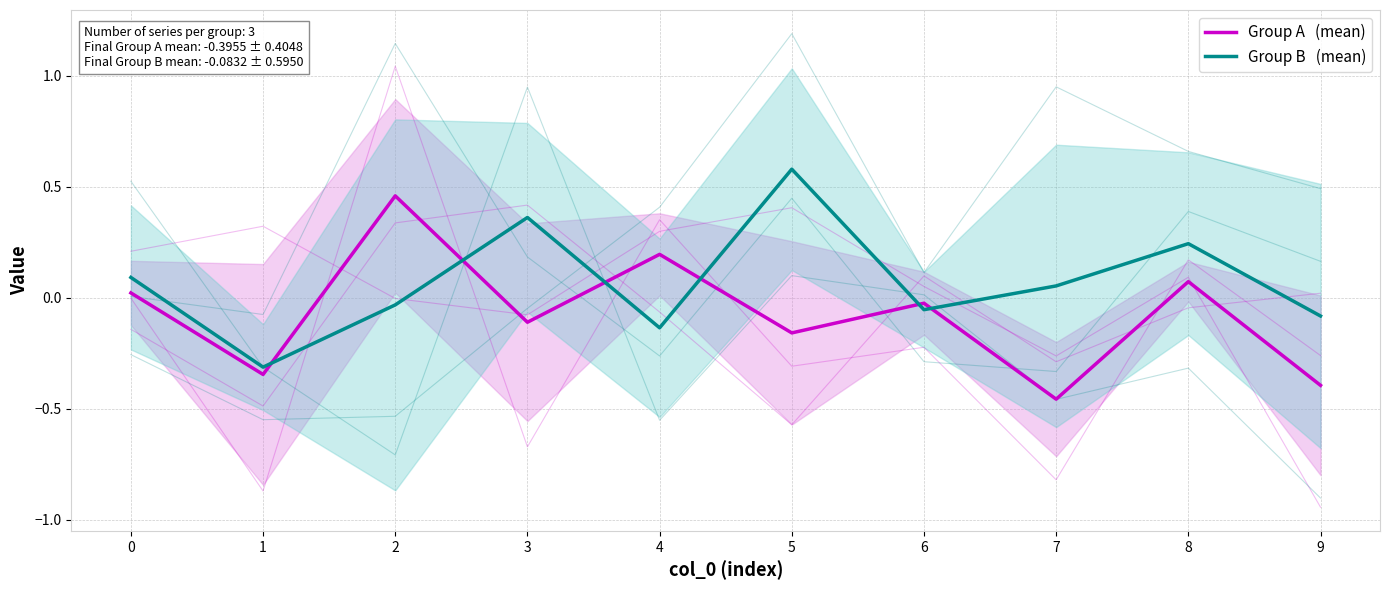

Reading right to left, extract all data points from this chart.

Group A   (mean): 9=-0.4	8=0.1	7=-0.5	6=-0.0	5=-0.2	4=0.2	3=-0.1	2=0.5	1=-0.3	0=0.0
Group B   (mean): 9=-0.1	8=0.2	7=0.1	6=-0.1	5=0.6	4=-0.1	3=0.4	2=-0.0	1=-0.3	0=0.1